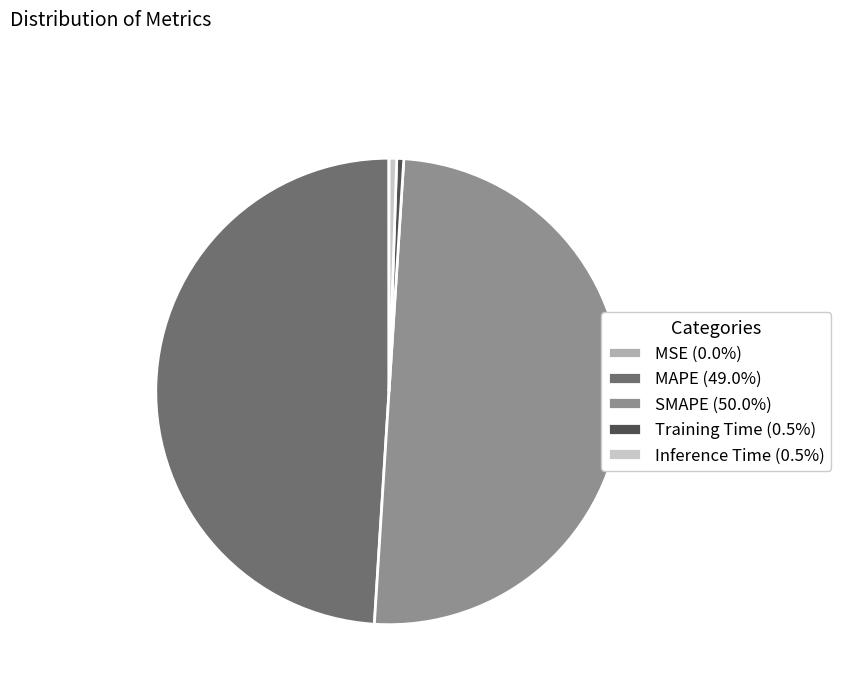

Is the sum of Inference Time (0.5%) and Training Time (0.5%) greater than half?

No